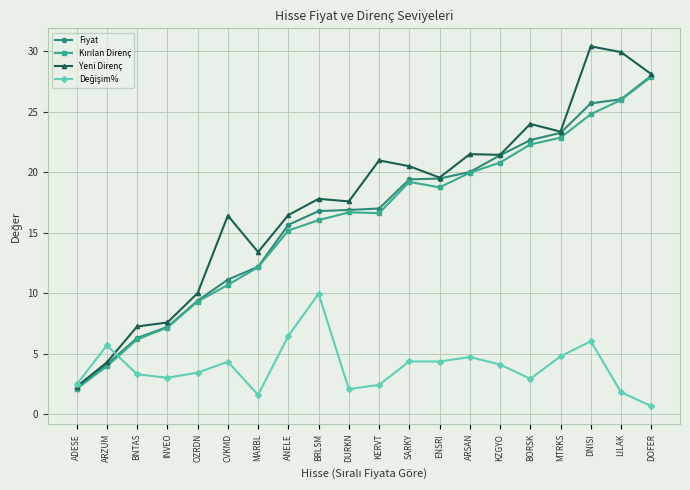

At which category is the sum across all series the highest?

DNISI